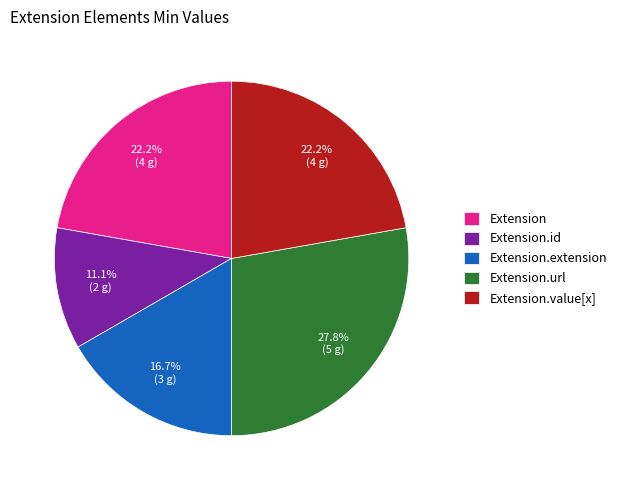

To the nearest percent, what is the combined percentage of Extension.url and Extension.value[x]?

50%